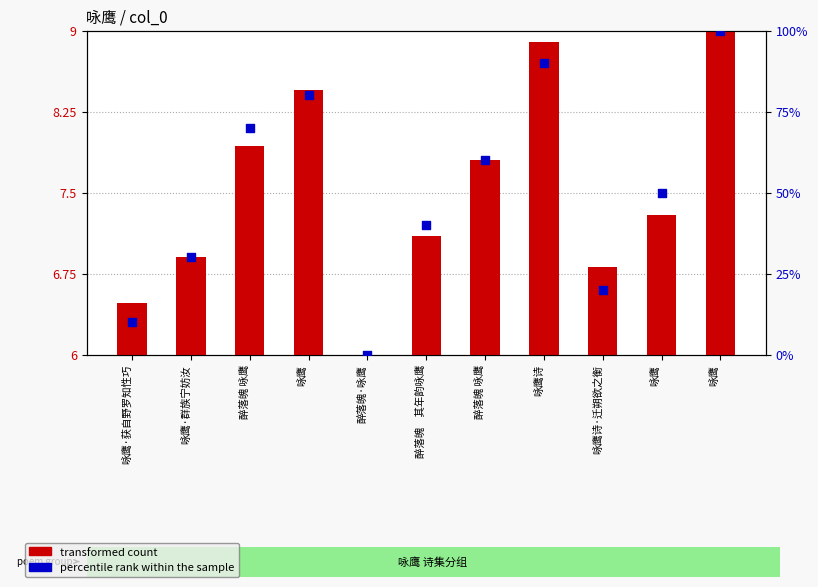

Which series contains the lowest Y value?

percentile rank within the sample